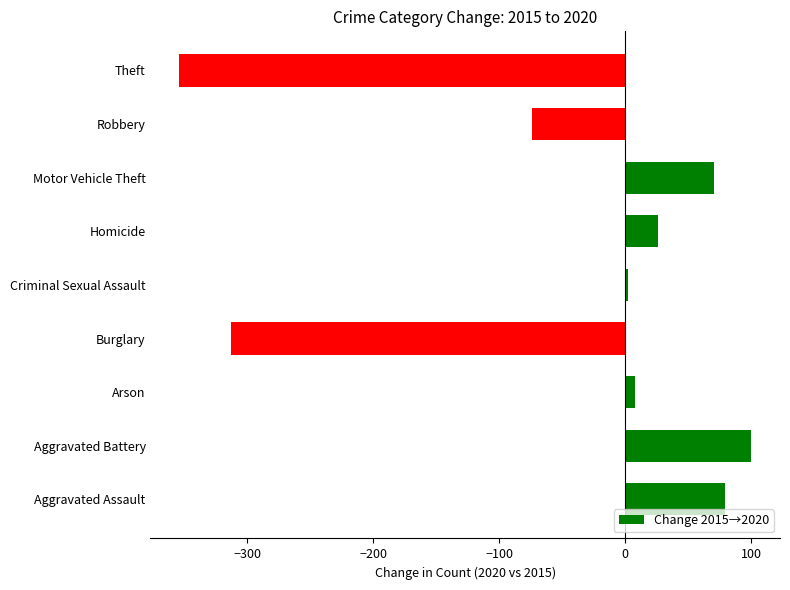

Which has a higher value, Burglary or Arson?

Arson